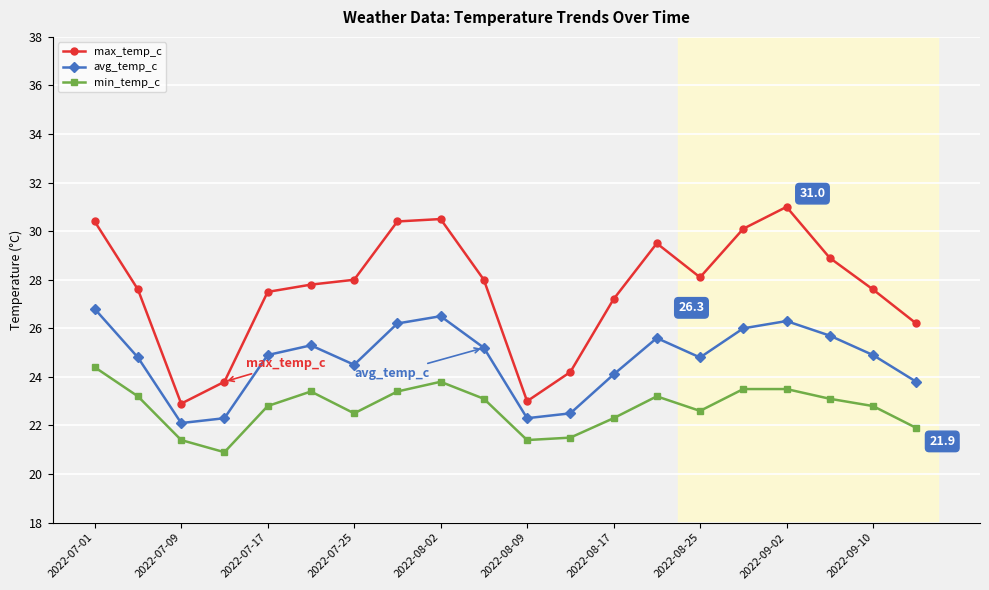

True or false: max_temp_c and avg_temp_c intersect in this chart.

False